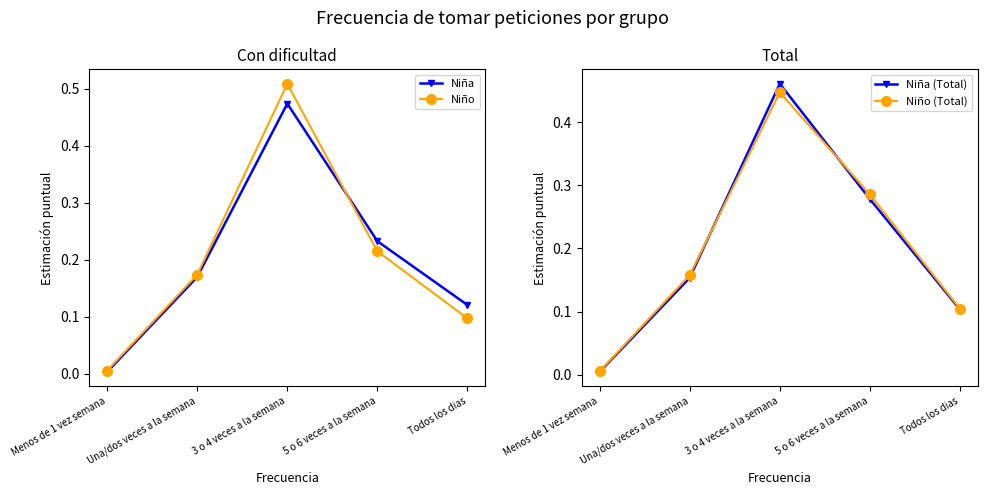

Which category has the highest value in the Niño (Total) series?

3 o 4 veces a la semana